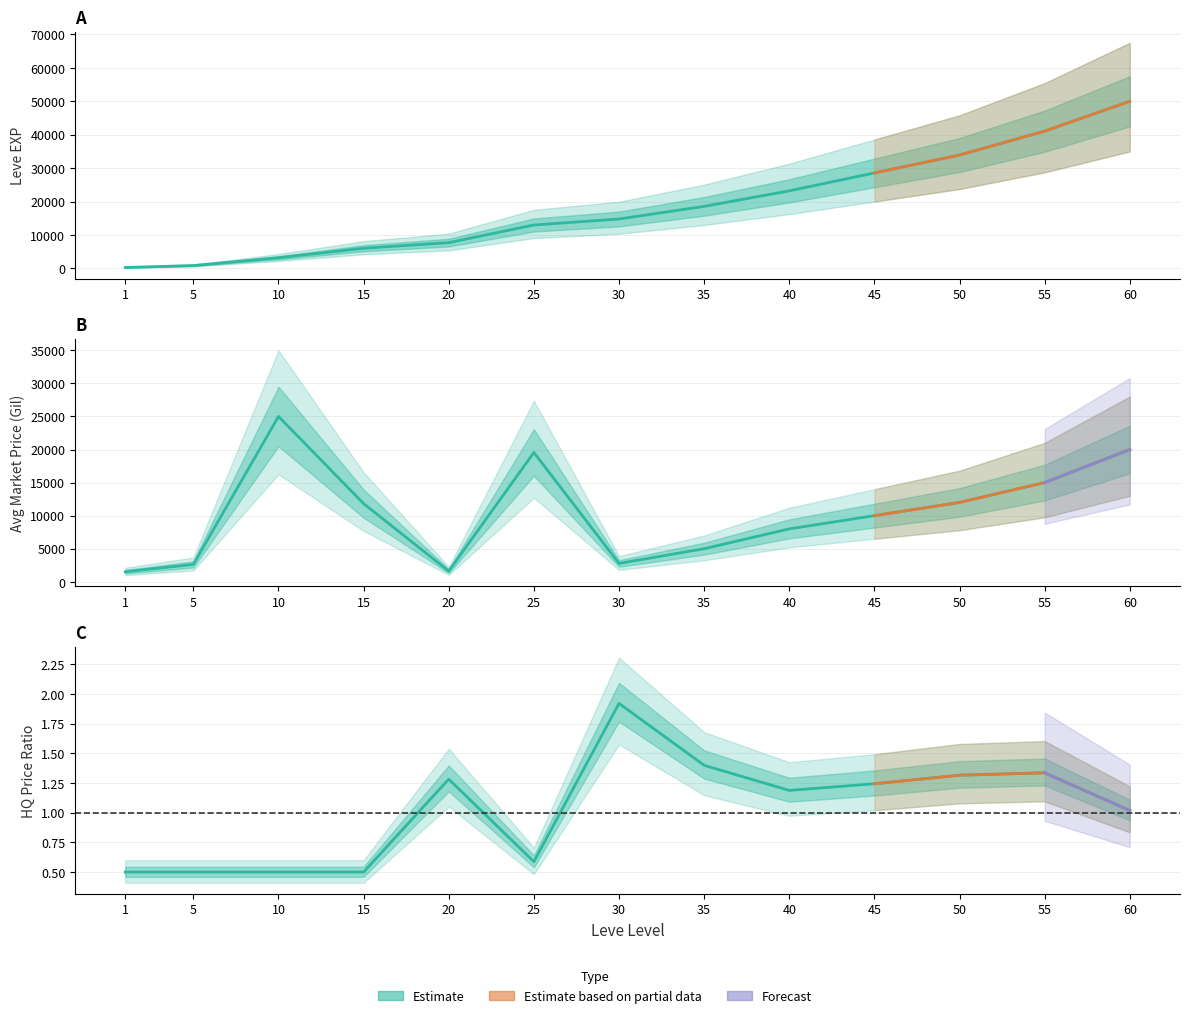

At how many categories does at least one series exceed 24464?

5